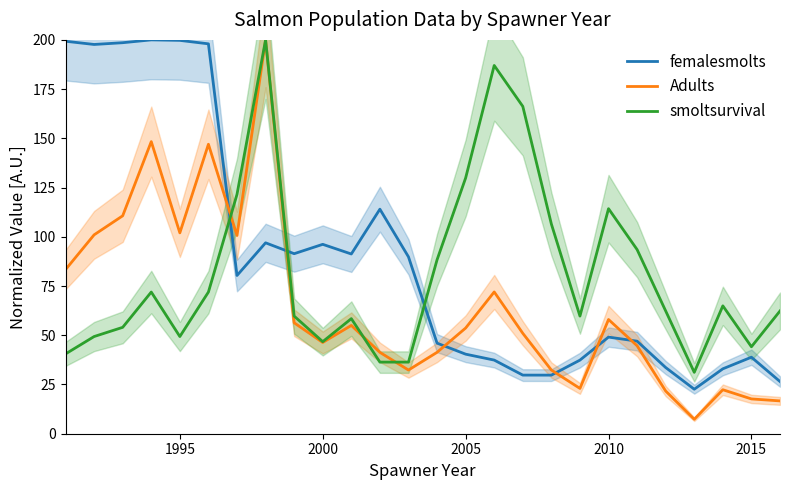

Which series ends up on top after the final intersection of femalesmolts and smoltsurvival?

smoltsurvival